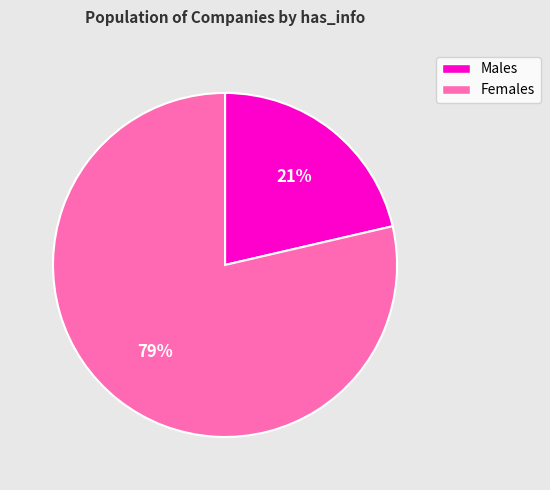

To the nearest percent, what percentage of the pie is Females?

79%